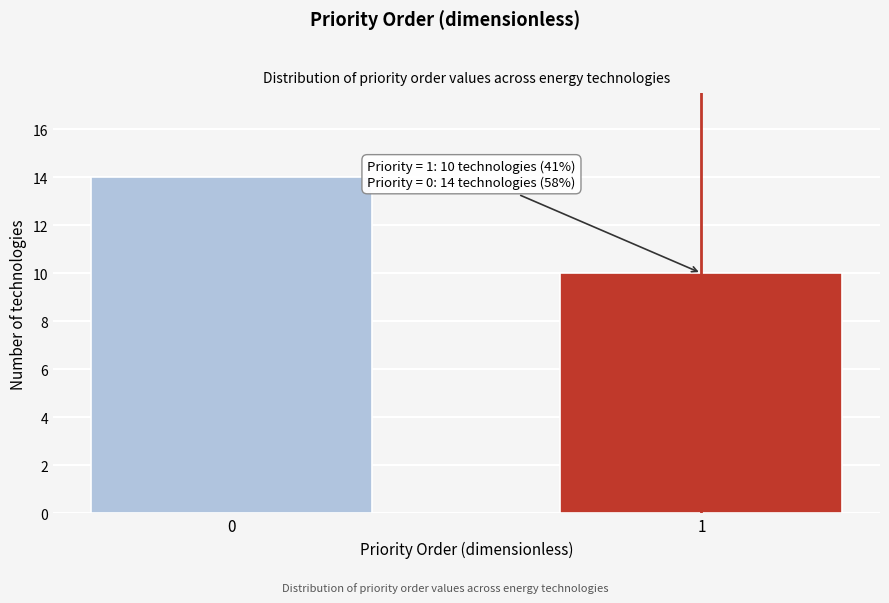

Reading left to right, transcribe all the data shown in this chart.

14	10